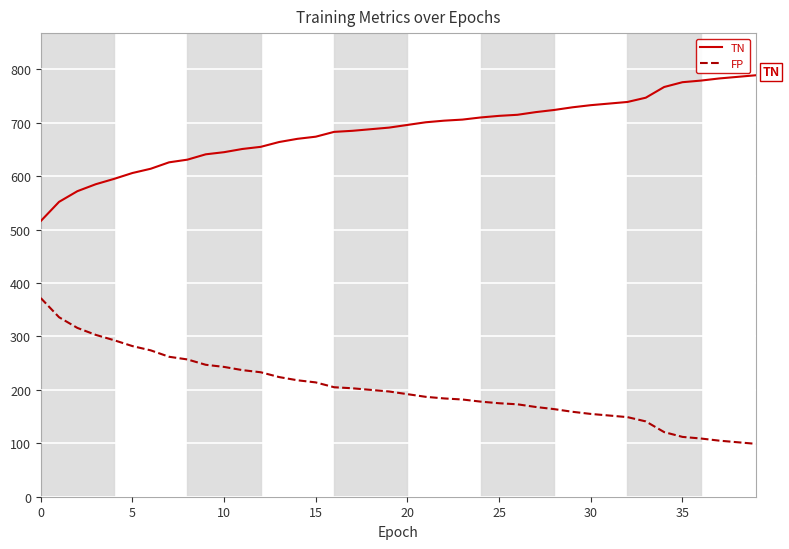

True or false: FP and TN cross at least once.

False